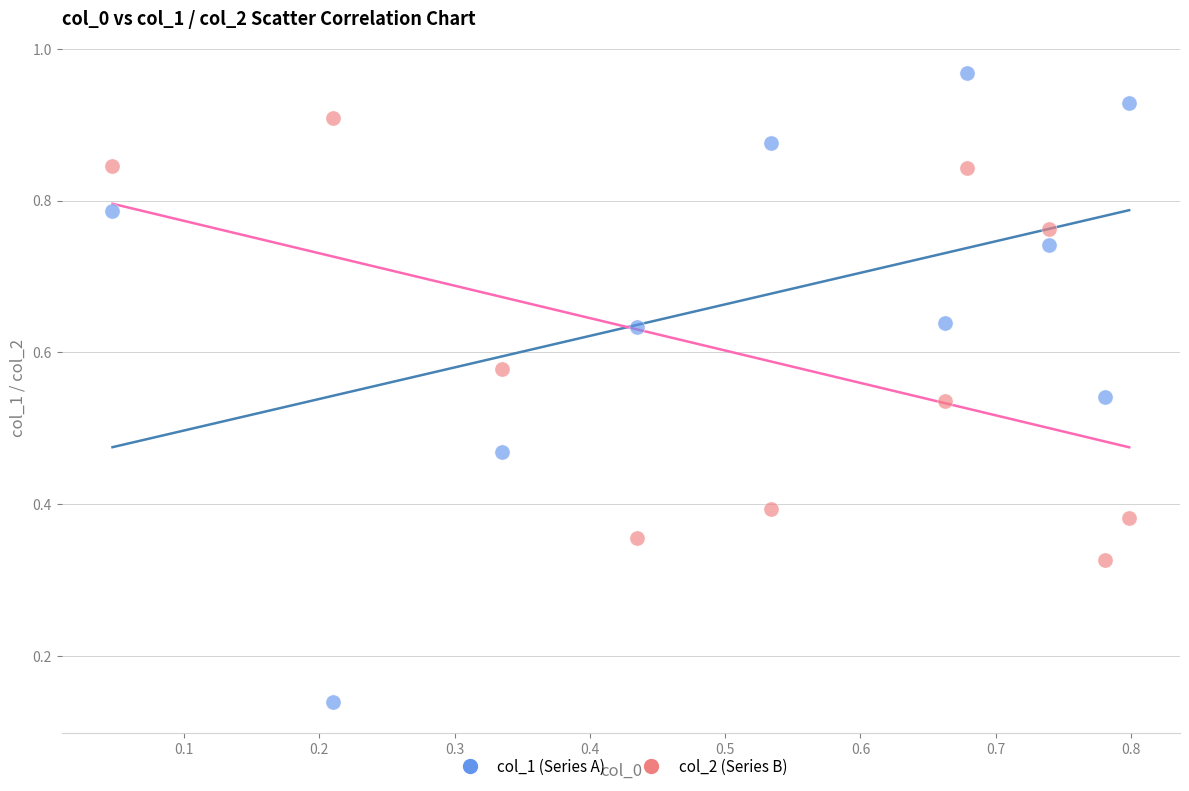

Which series contains the lowest Y value?

col_1 (Series A)